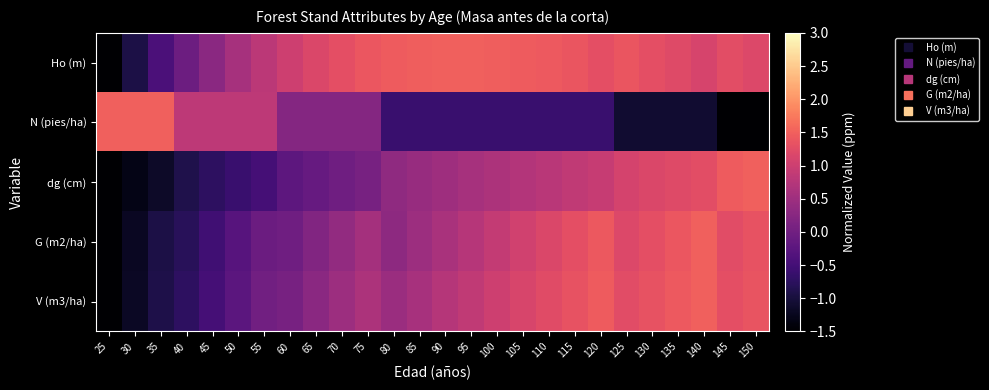

What is the smallest value displayed?

-1.5